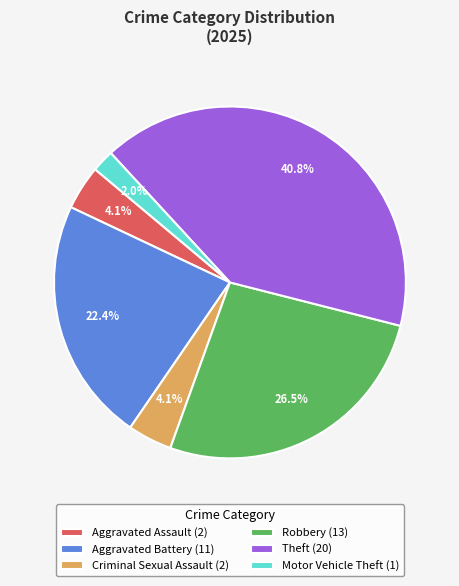

Combined, do Aggravated Assault (2) and Criminal Sexual Assault (2) account for over 50%?

No